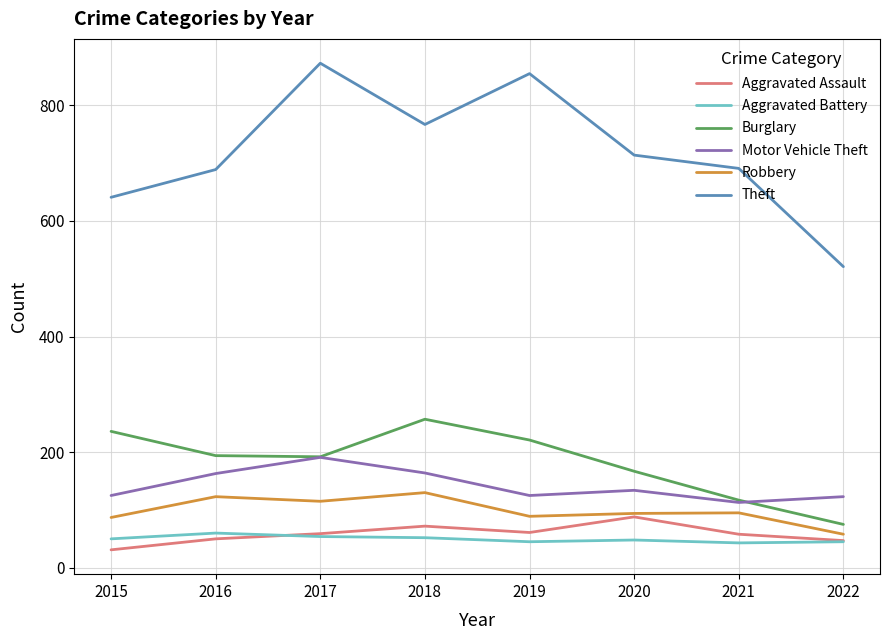

At which label does Theft first exceed 714?

2017